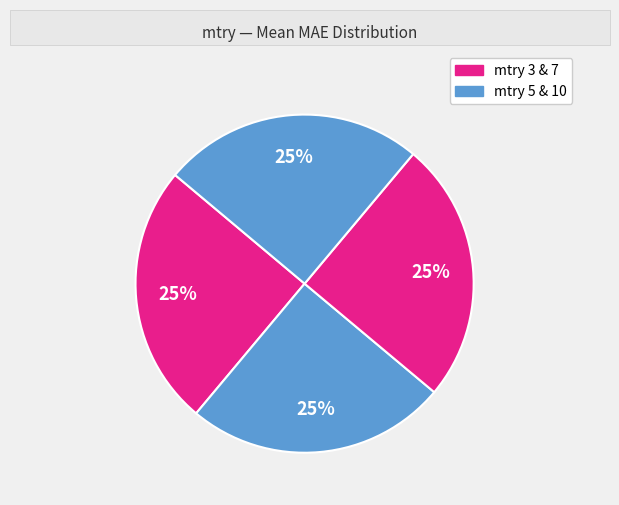

Count the number of slices in the pie.

4